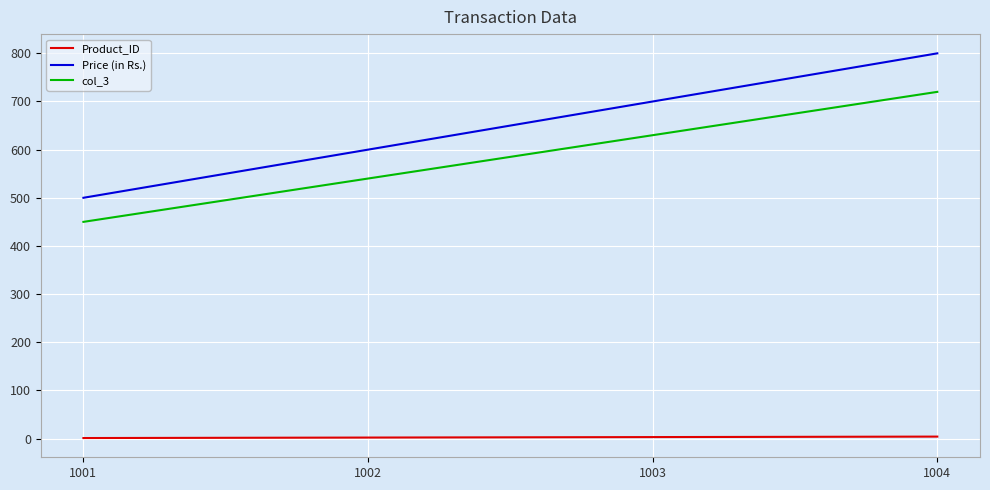

Which series has the largest range (max minus min)?

Price (in Rs.)